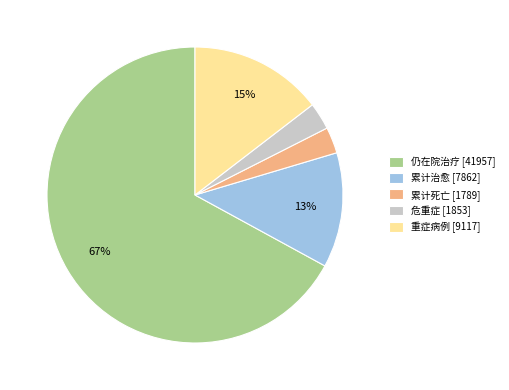

The 重症病例 slice represents 5% of the pie. True or false?

False